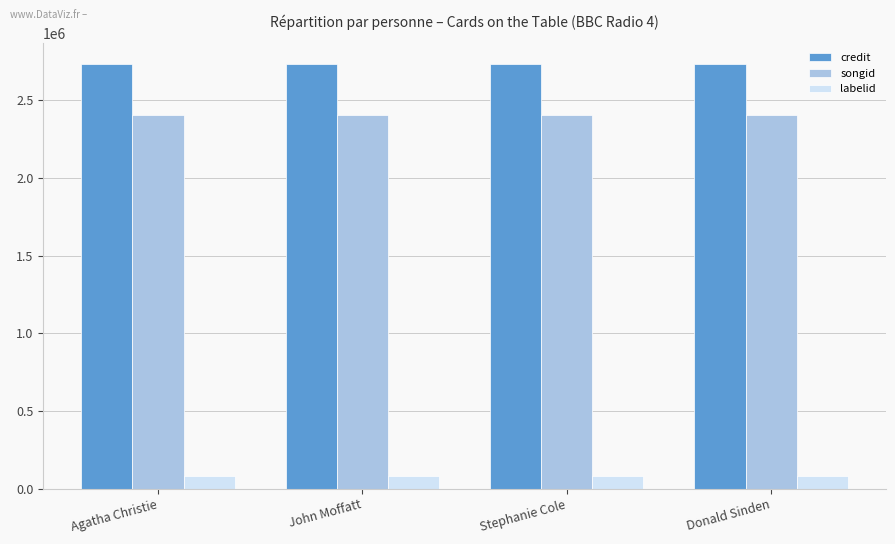

What is the sum of all songid values?

9628264